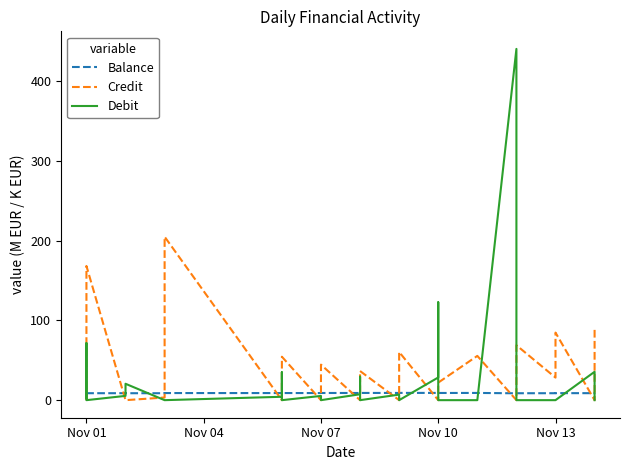

What is the difference between the second highest and second lowest values in the Balance series?

0.6